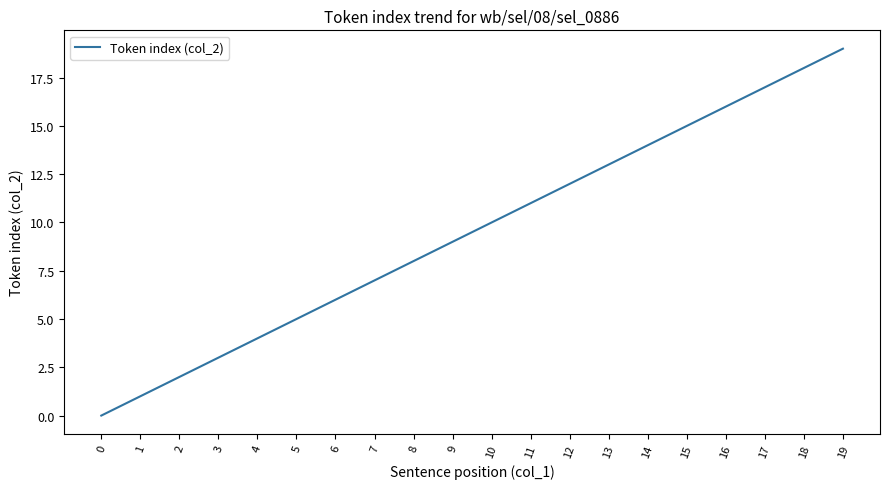

The chart shows a value of 17 at 17. True or false?

True